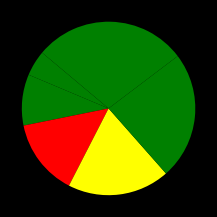

How many segments does this pie chart have?

6